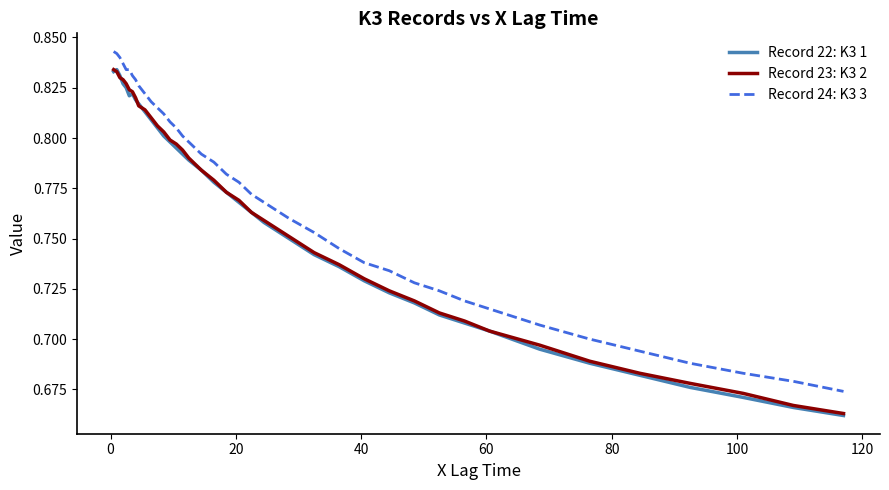

True or false: Record 24: K3 3 and Record 22: K3 1 intersect in this chart.

False